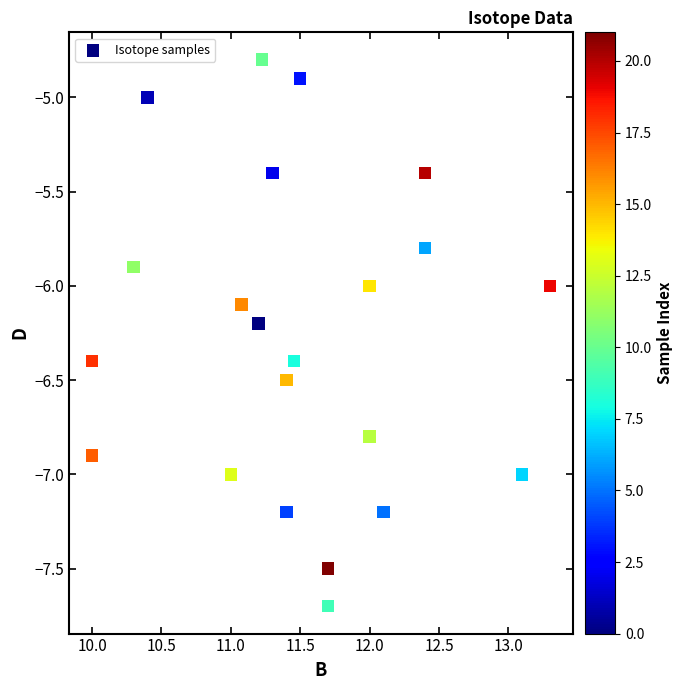

What is the range of Y values (max minus min)?

2.9